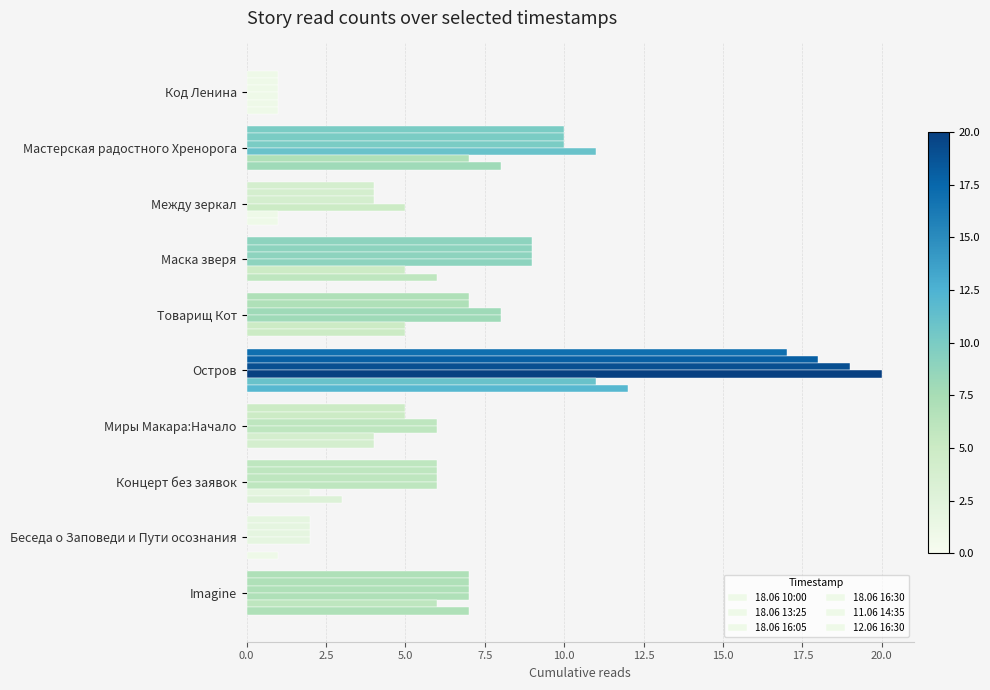

How many values in 11.06 14:35 are above zero?

9